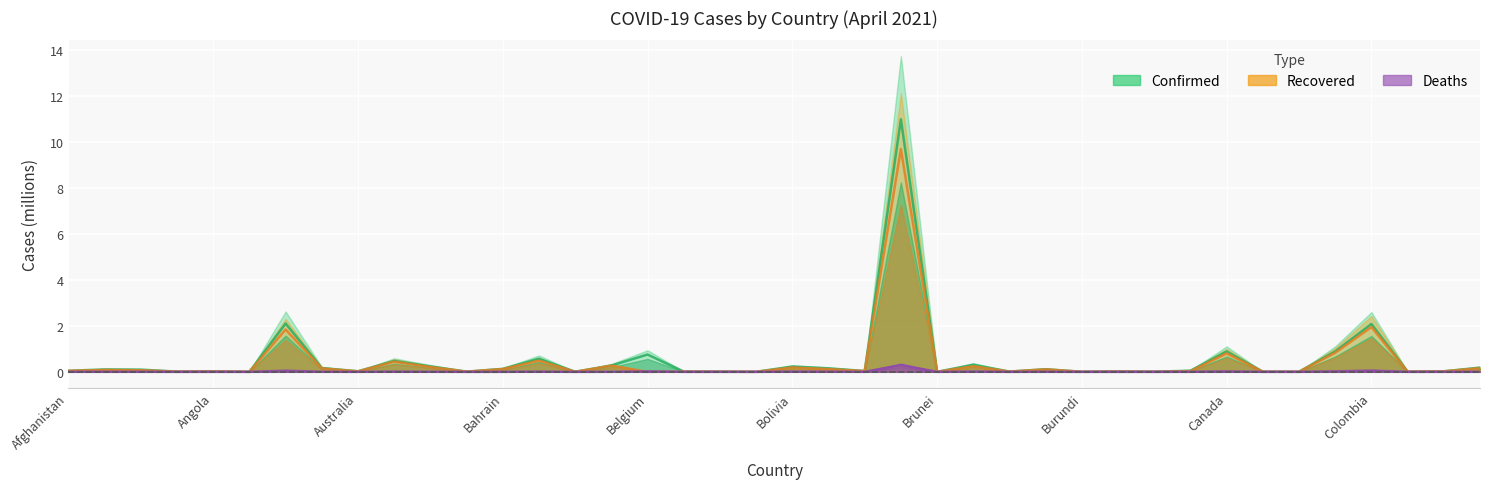

What is the sum of all Confirmed values?

21.0